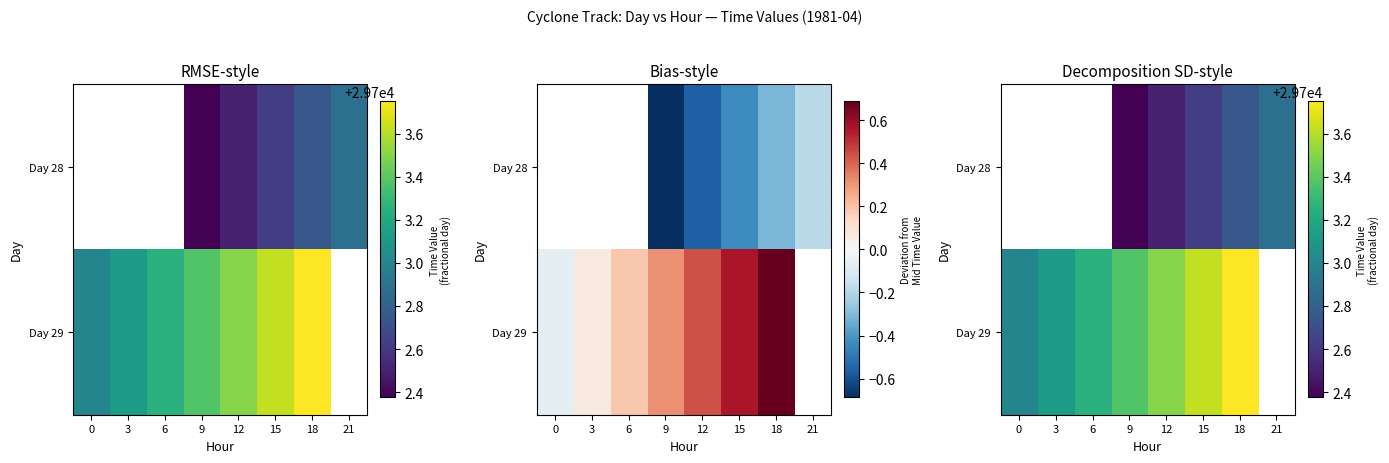

At which category does the chart reach its minimum across all series?

9